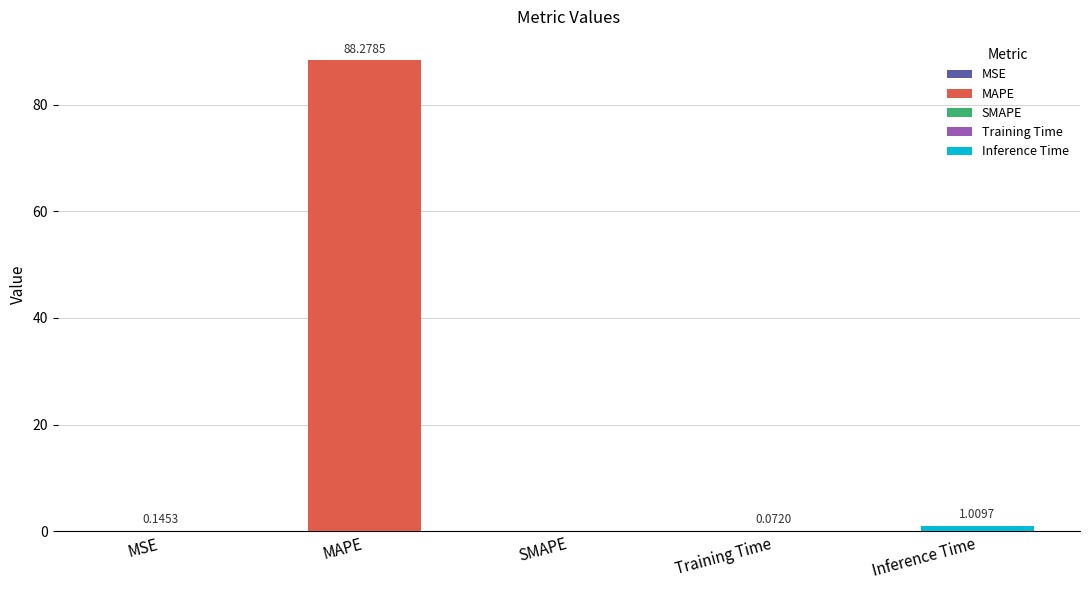

What is the change in value from MSE to SMAPE?

-0.1